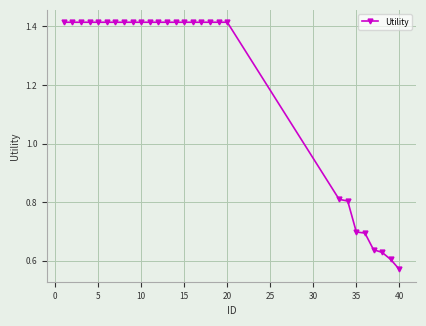

What is the average value?

1.2